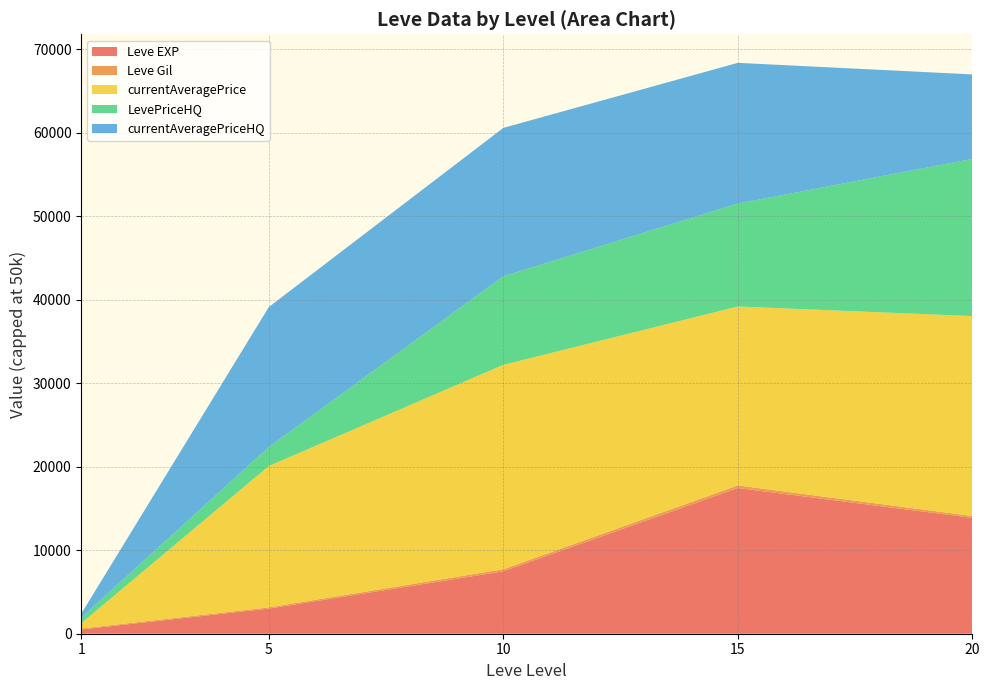

What is the highest value of the Leve EXP series?

17445.0